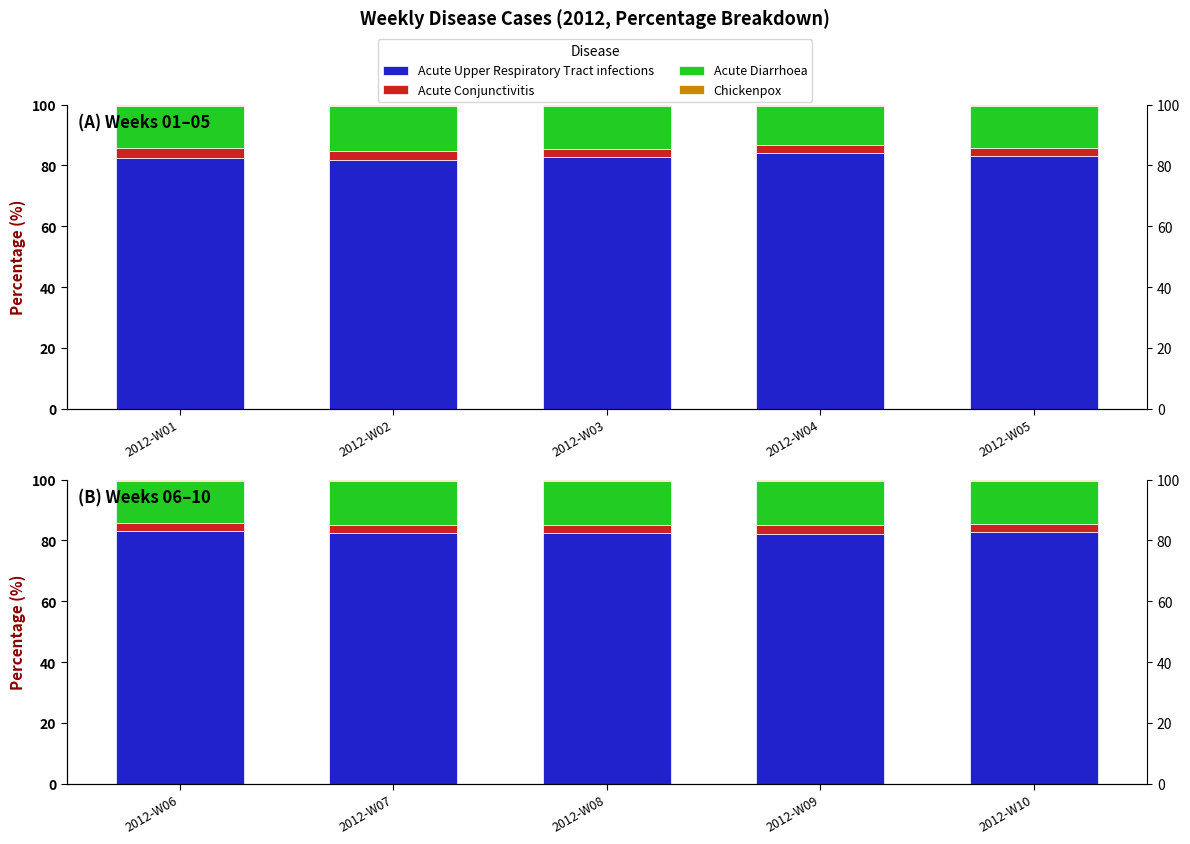

What is the value of the Acute Diarrhoea bar at the 4th from the left?

14.5